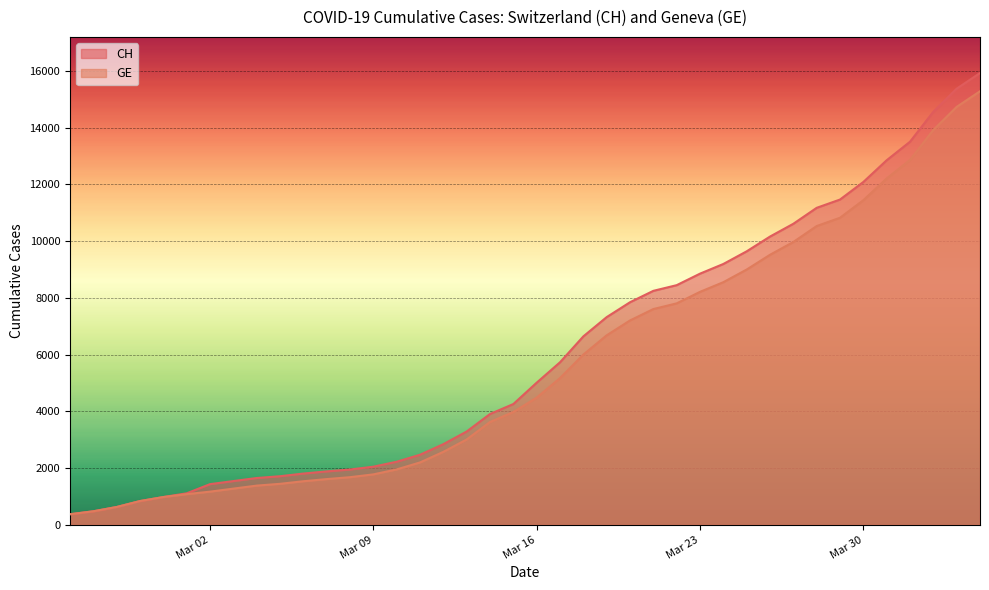

True or false: CH has a value of 18174 at 2020-03-29.

False